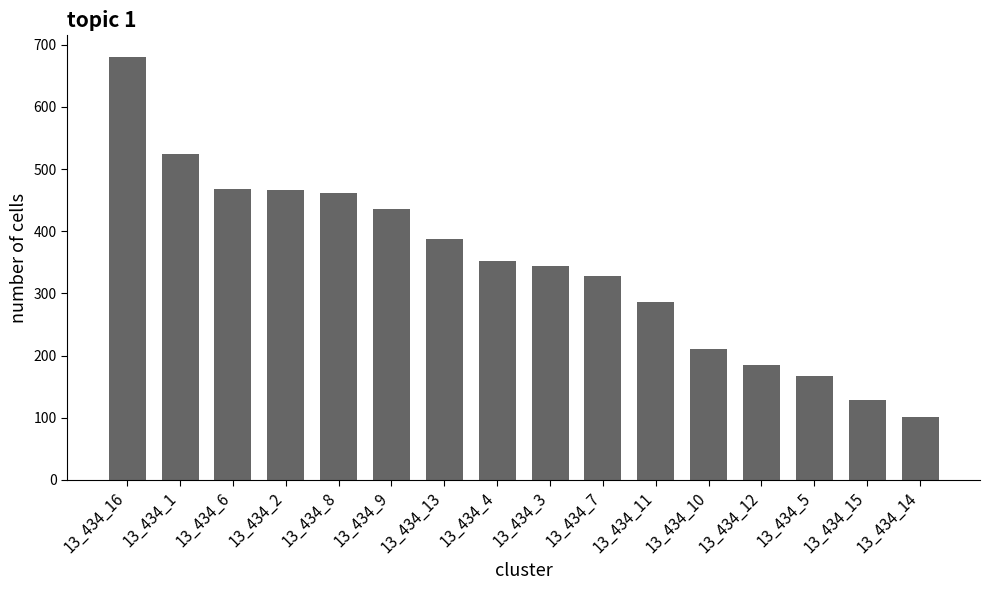

What is the ratio of the value at 13_434_8 to the value at 13_434_12?

2.5